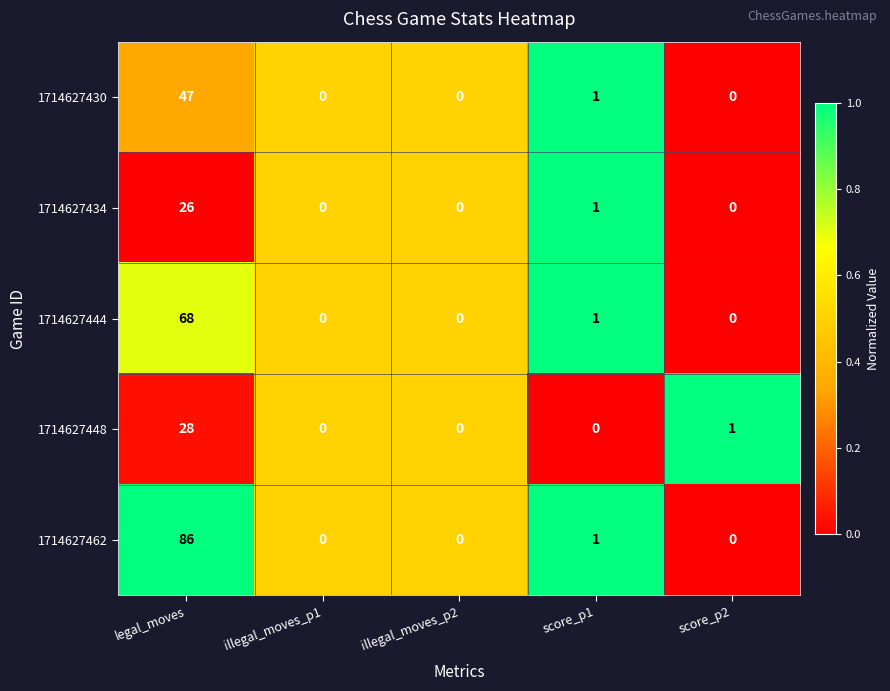

What is the average value of the 1714627462 series?

17